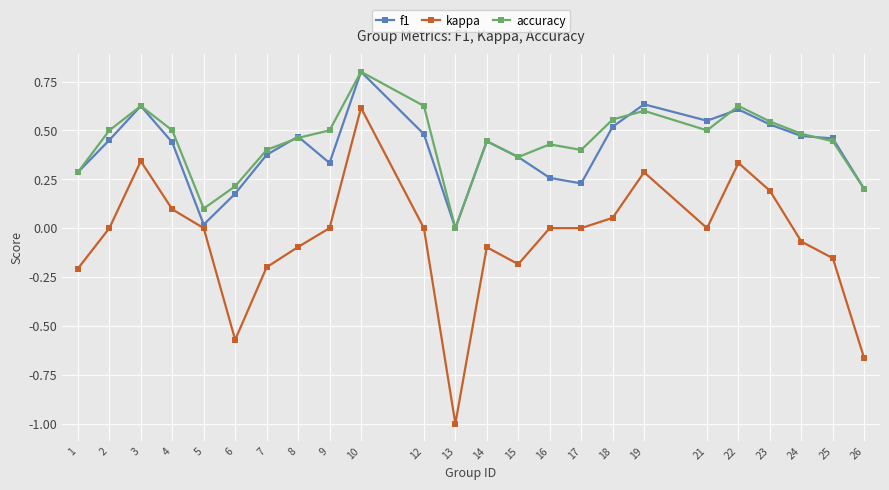

Which category has the highest value in the f1 series?

10